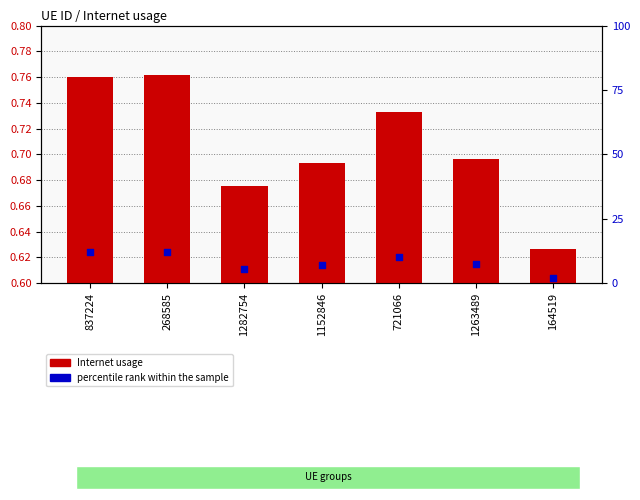

Is the value of percentile rank at 837224 greater than the value of Internet usage at 1263489?

Yes